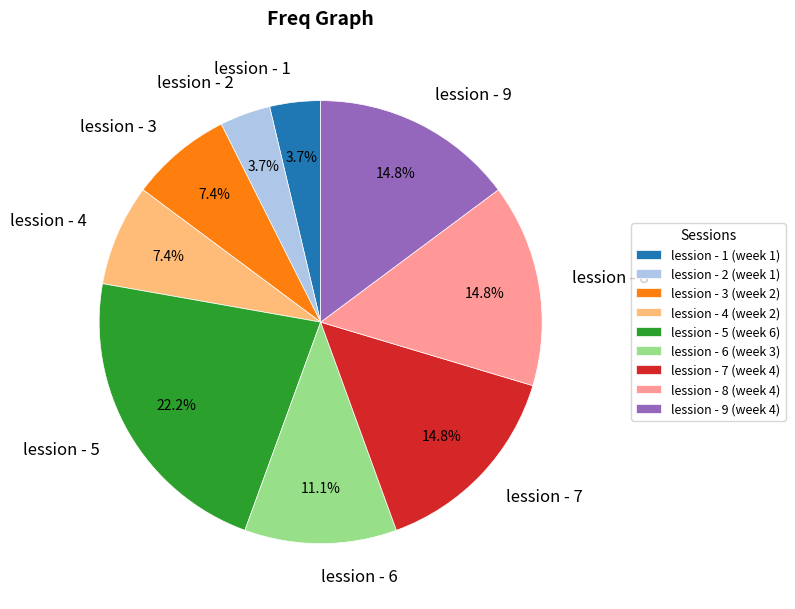

Combined, do lession - 7 and lession - 6 account for over 50%?

No